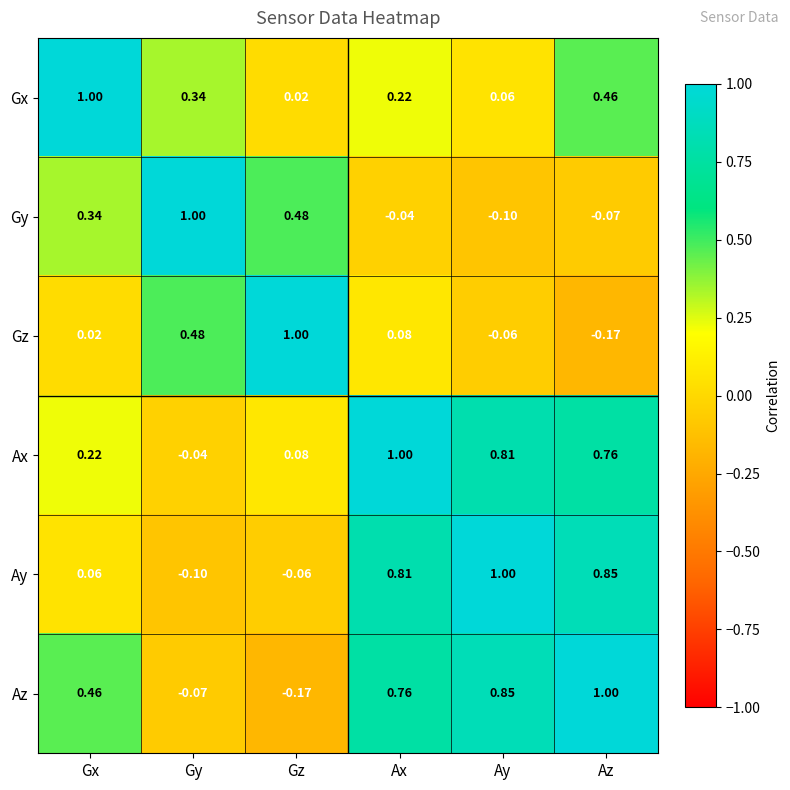

Which category has the highest value in the Az series?

Az